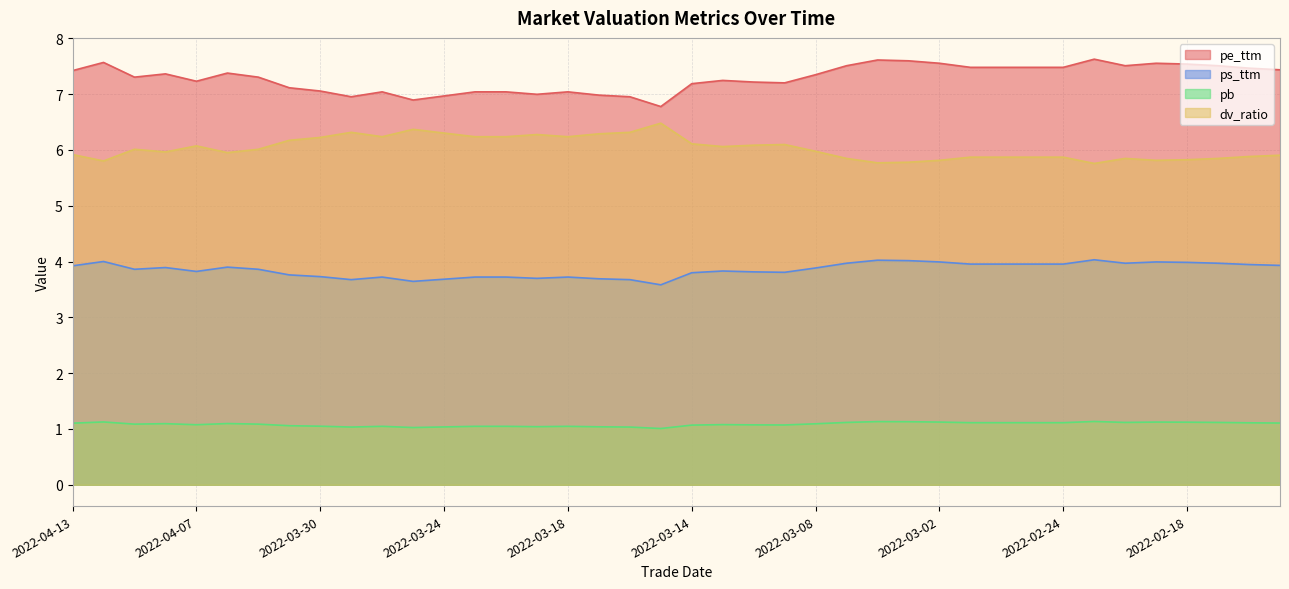

How many categories are shown in the chart?

40